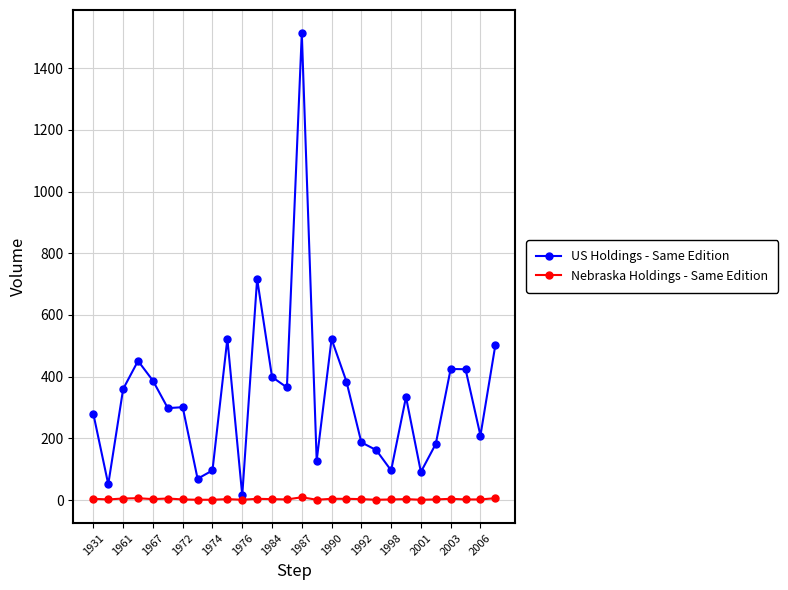

True or false: Nebraska Holdings - Same Edition has more than 1 points higher than both neighbors.

True